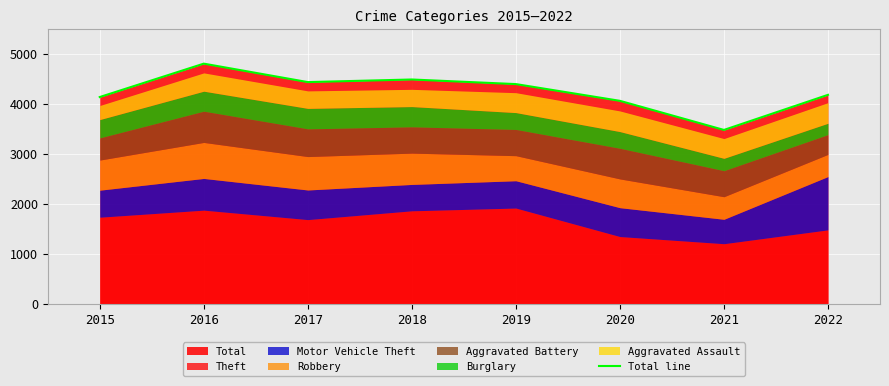

Read the value at 2015, to the nearest 50.

4150